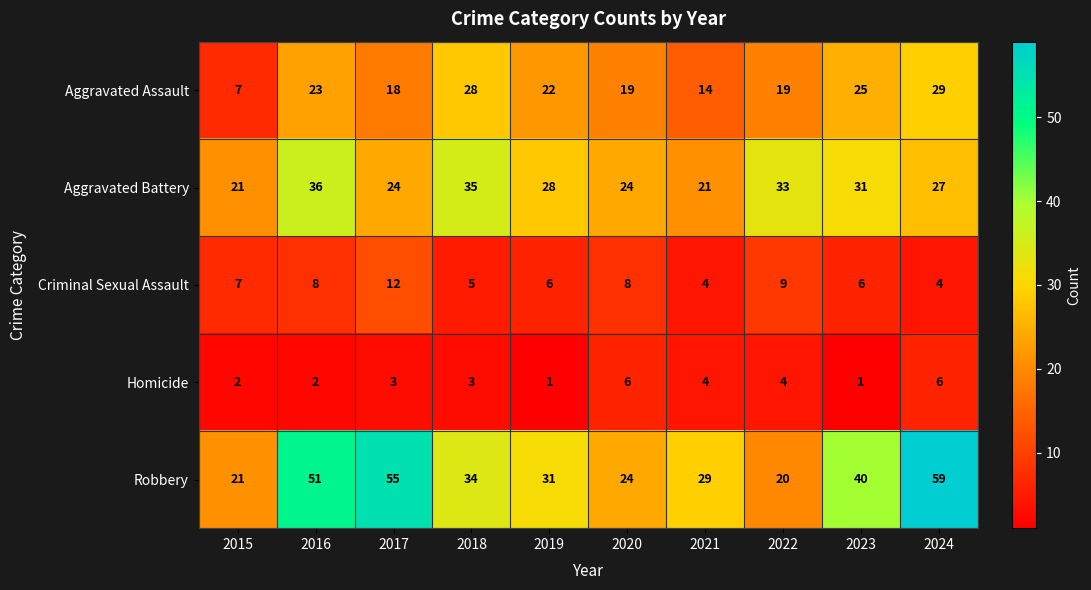

True or false: Homicide has a value of 4 at 2018.

False